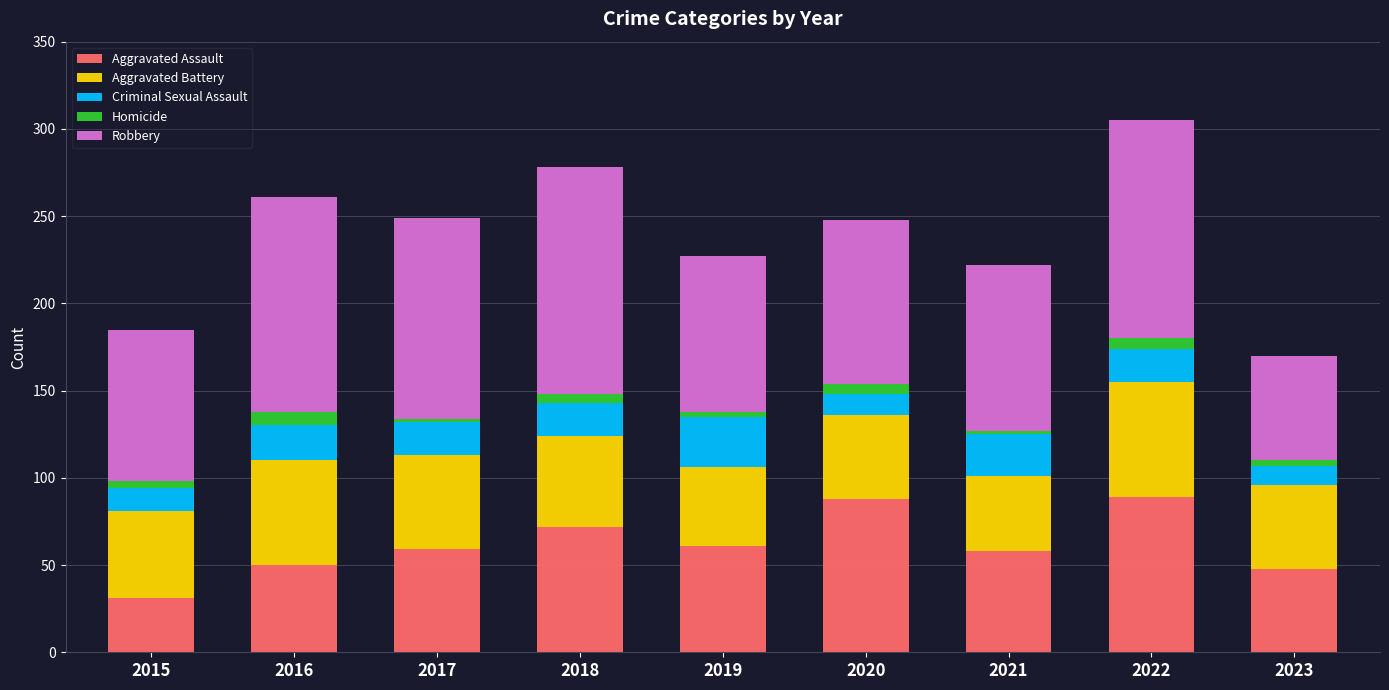

The value of Aggravated Assault at 2021 is 79. True or false?

False